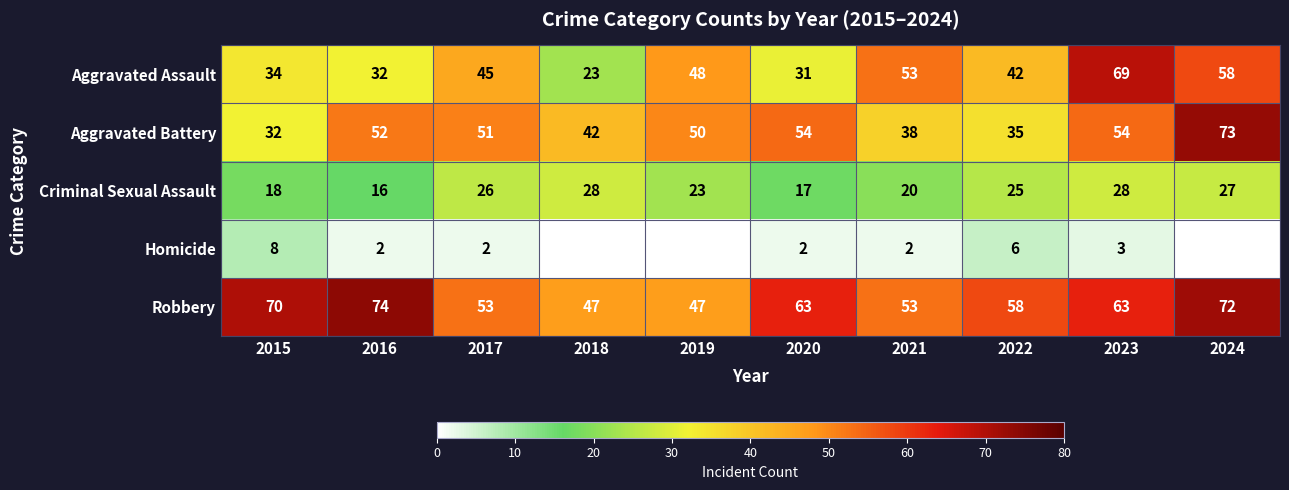

At which category does the chart reach its minimum across all series?

2018